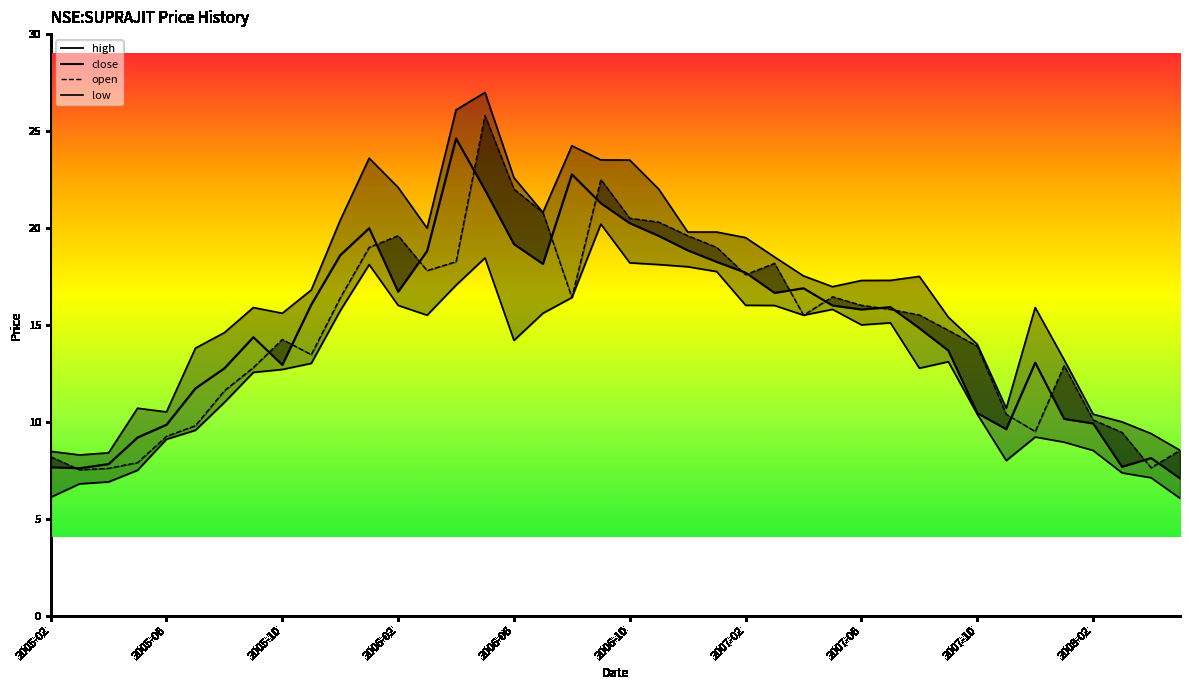

True or false: low and close intersect in this chart.

False